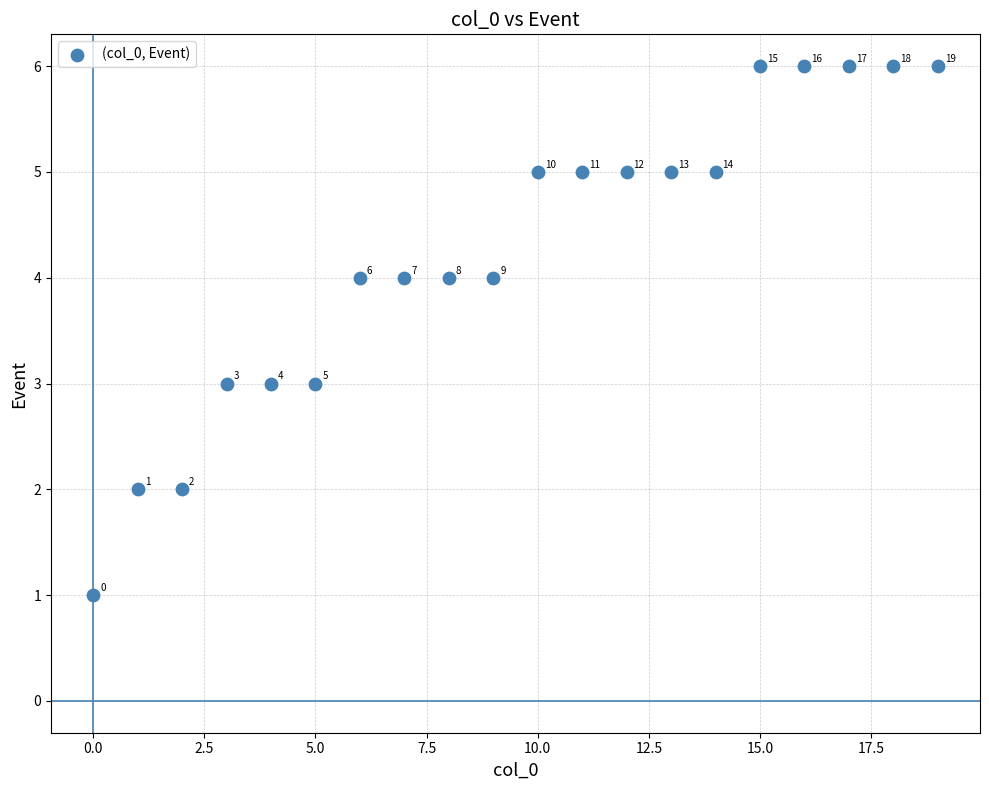

What Y value in the scatter plot is closest to 3?

3